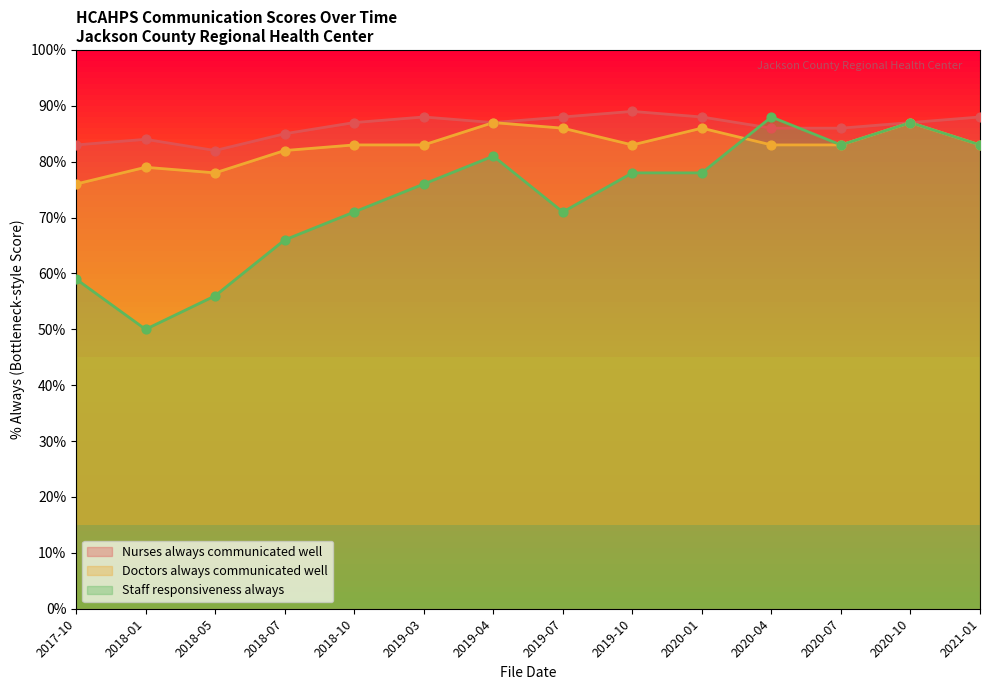

Which series has the largest total across all categories?

Nurses always communicated well